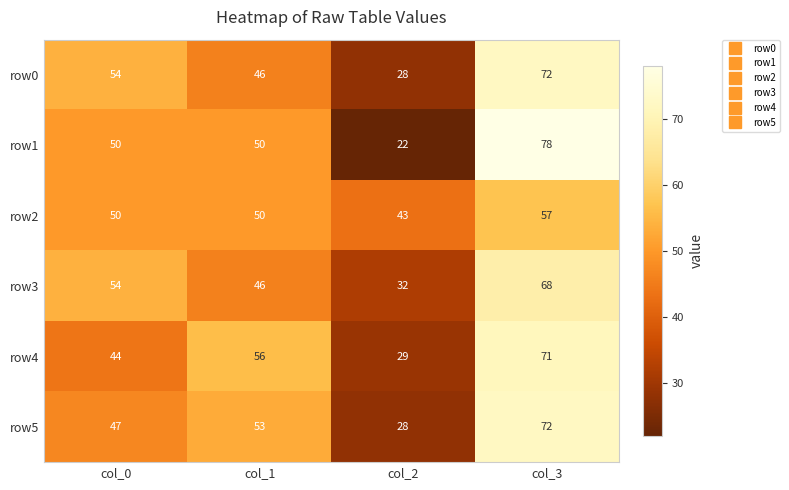

The row3 series shows 46 at col_1. True or false?

True